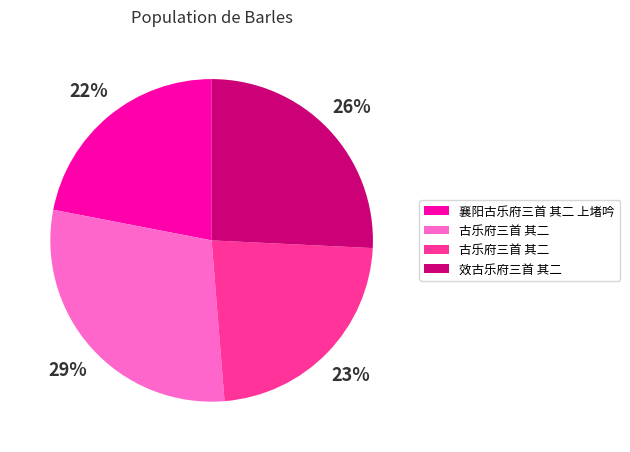

To the nearest percent, what is the average slice percentage?

25%